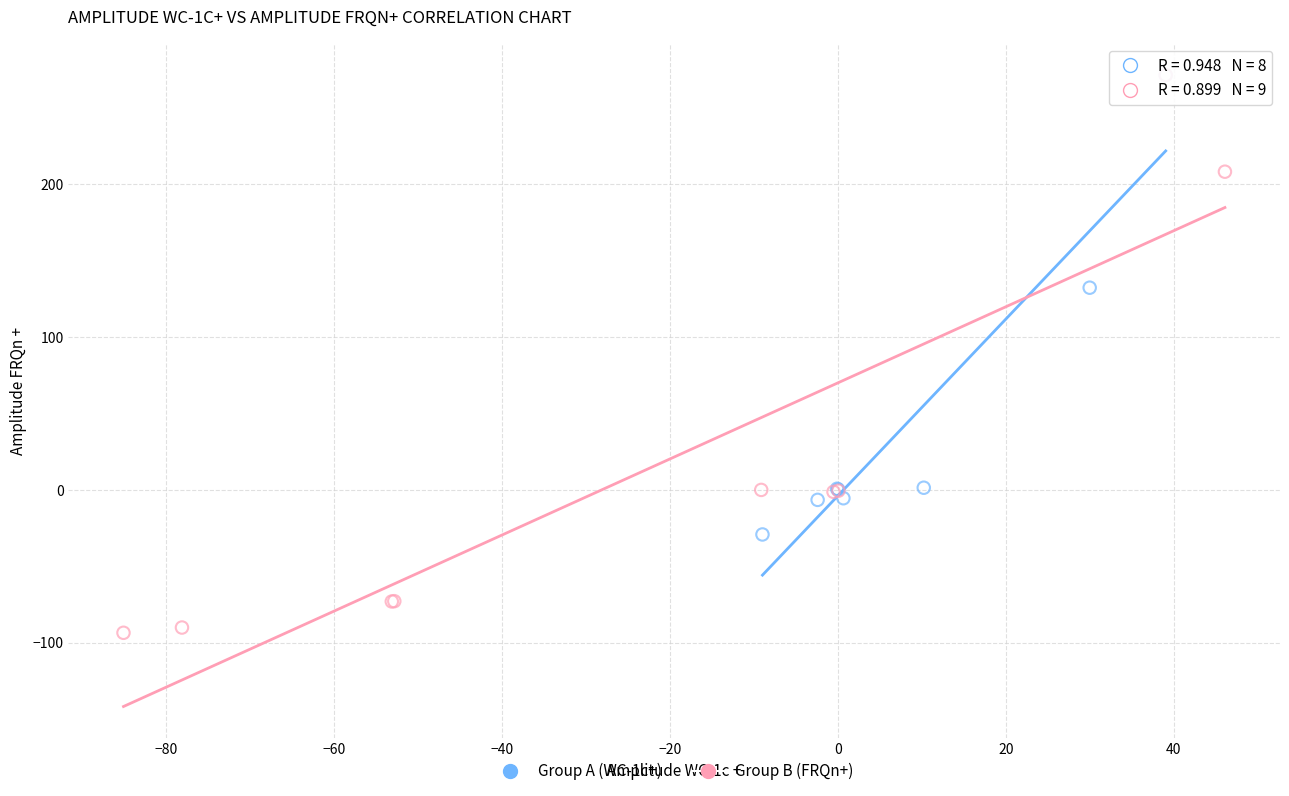

Which series contains the lowest Y value?

Group B (FRQn+)